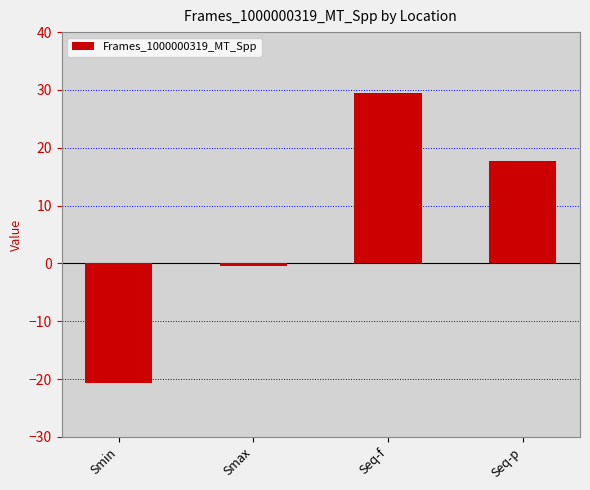

True or false: the data shows -0.4 at Smax.

True